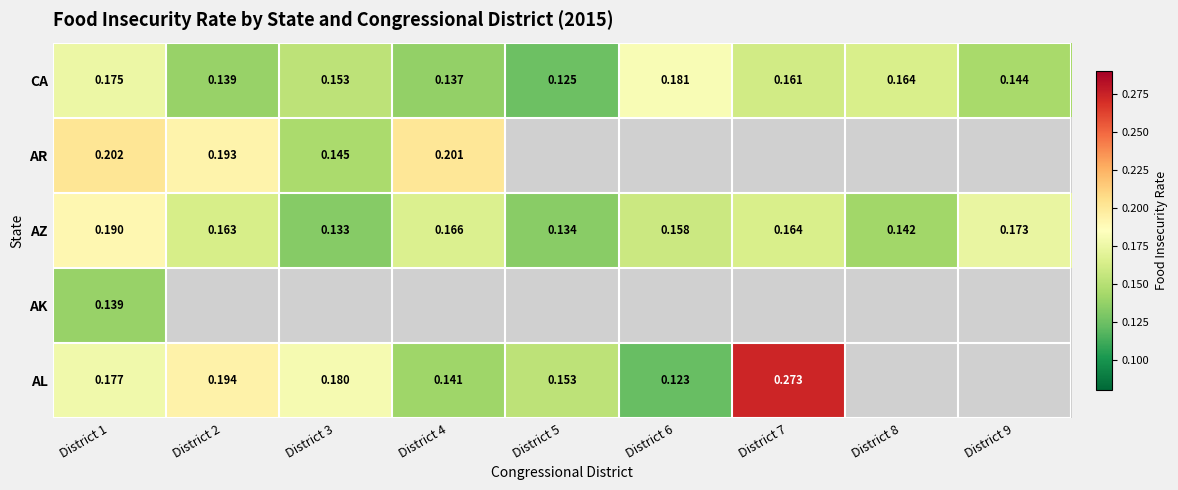

True or false: AZ has a value of 0.0 at District 6.

False